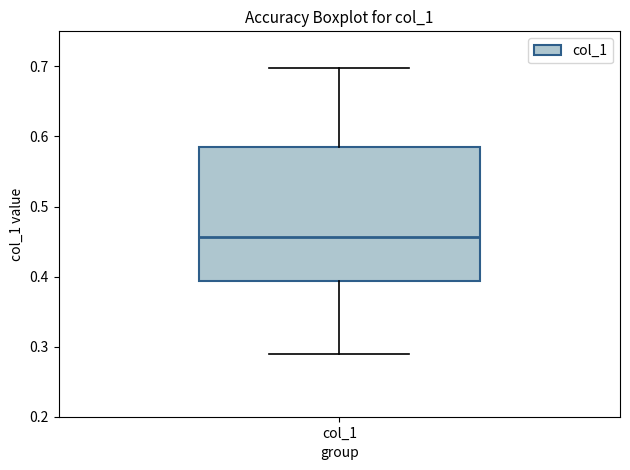

Read this box plot against the y-axis: the position of the median line, the range covered by the box, and the ends of both whiskers. The values are not printed on the chart, so give them approximately, as read against the axis.

median 0.46, box 0.39 to 0.58, whiskers 0.29 to 0.70